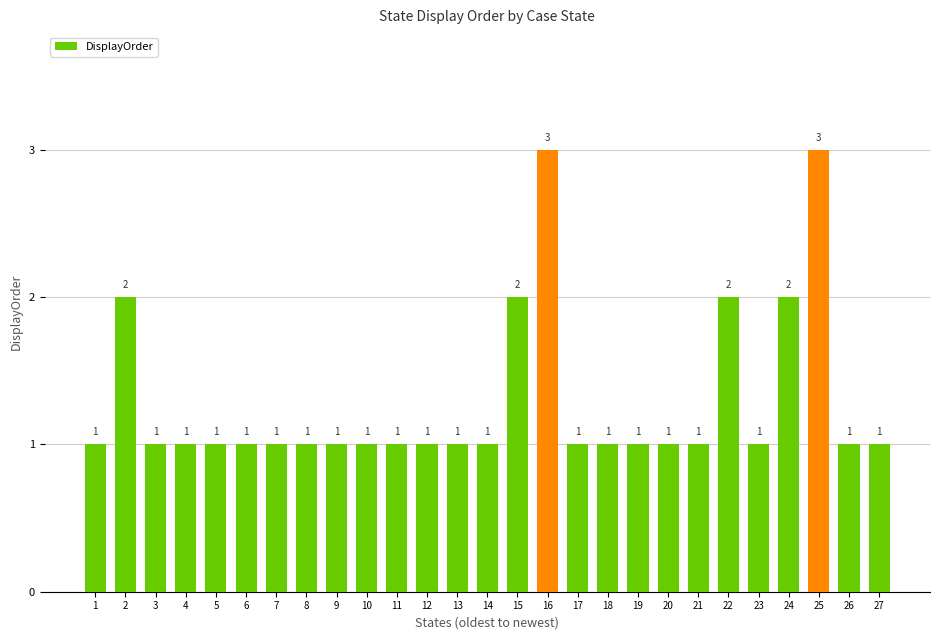

What is the sum of all values?

35